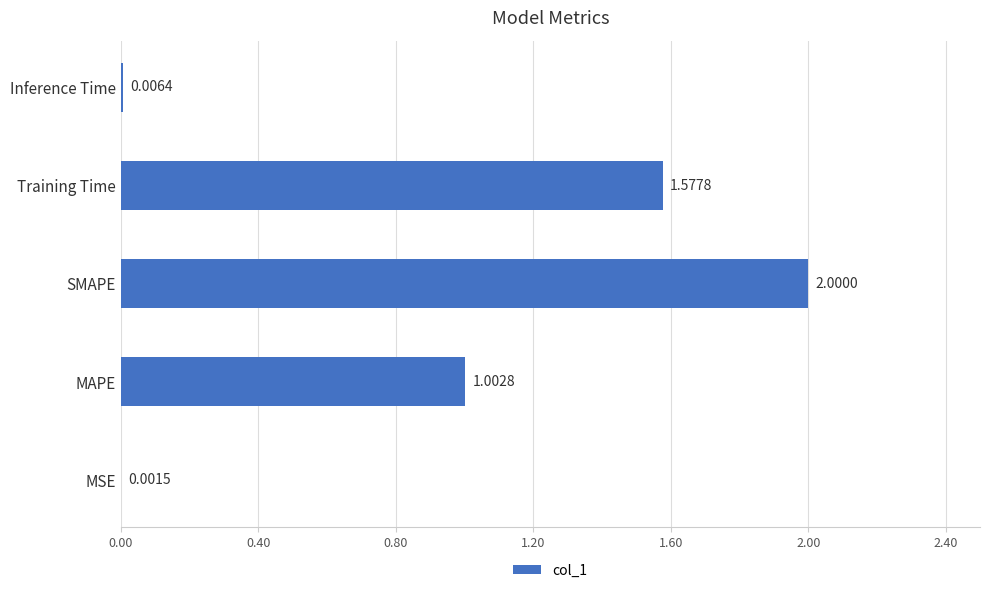

Which label corresponds to the largest value in the chart?

SMAPE